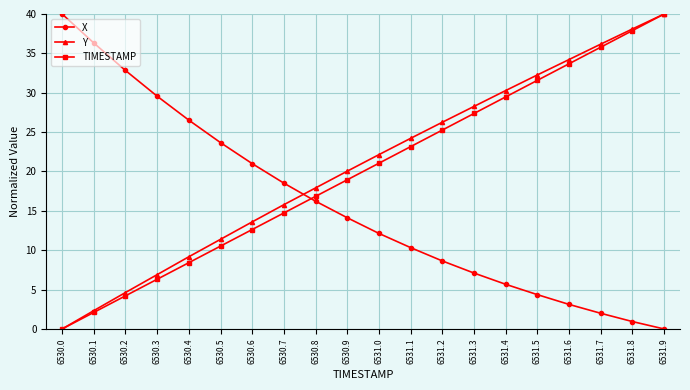

The TIMESTAMP series shows 6.0 at 6530.2. True or false?

False